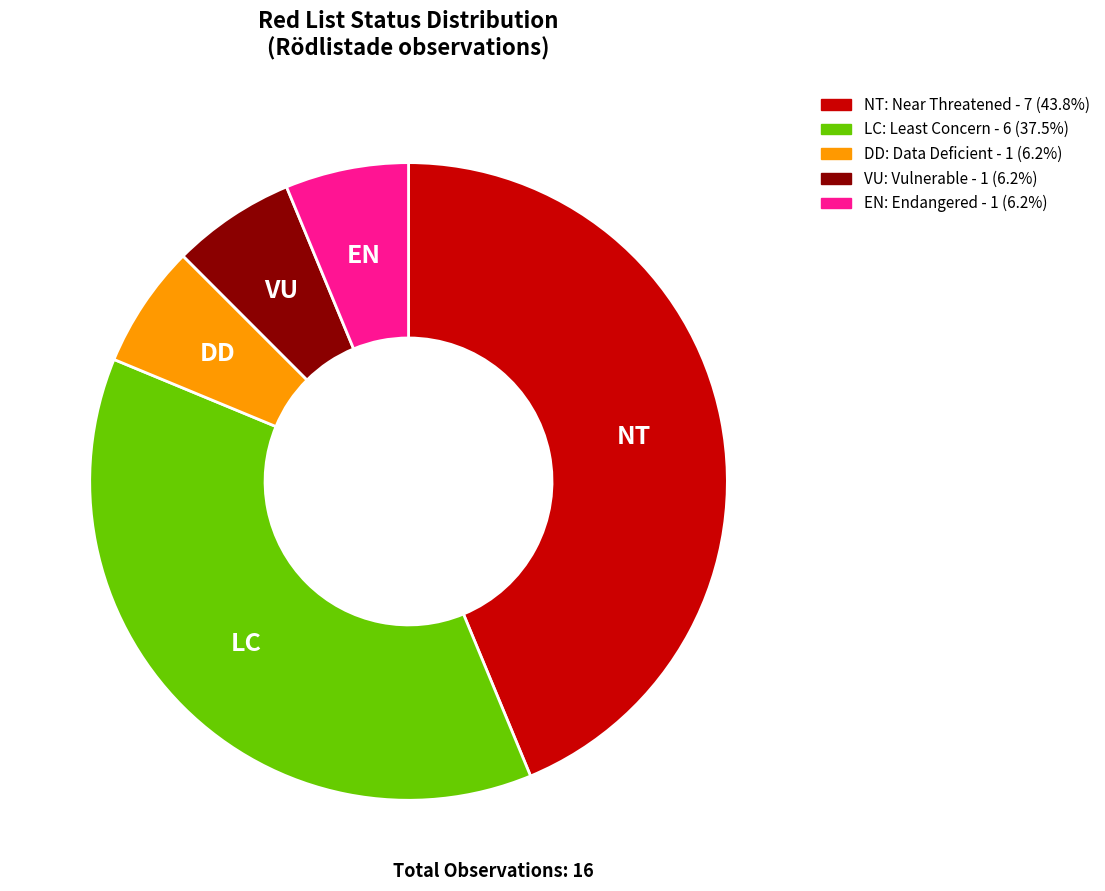

The LC slice represents 23% of the pie. True or false?

False